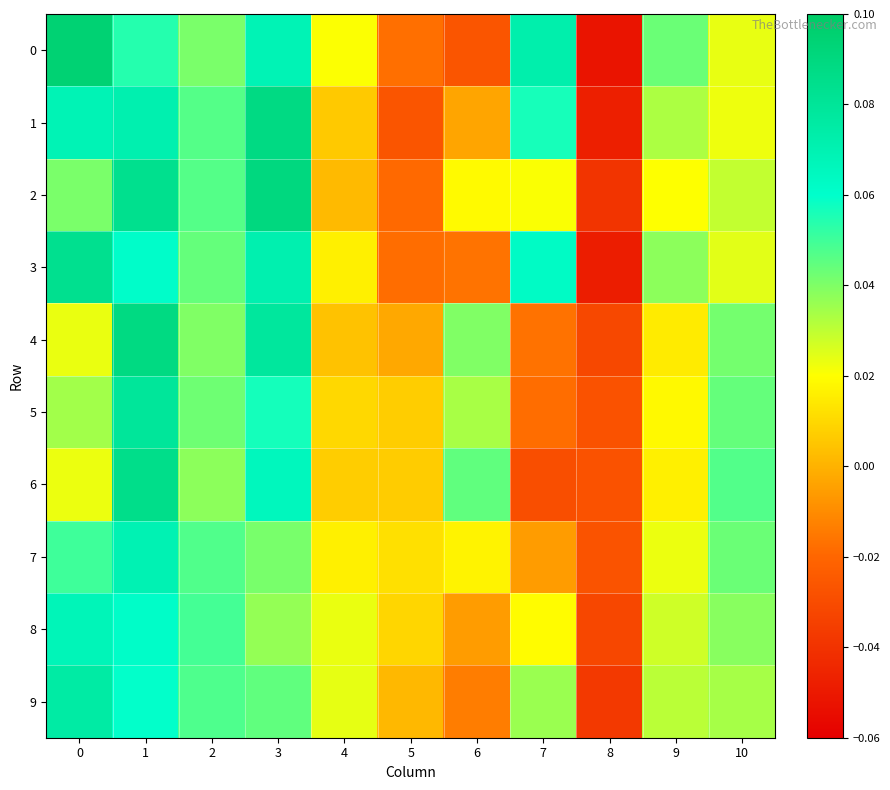

What is the total value across all series at 10?

0.3